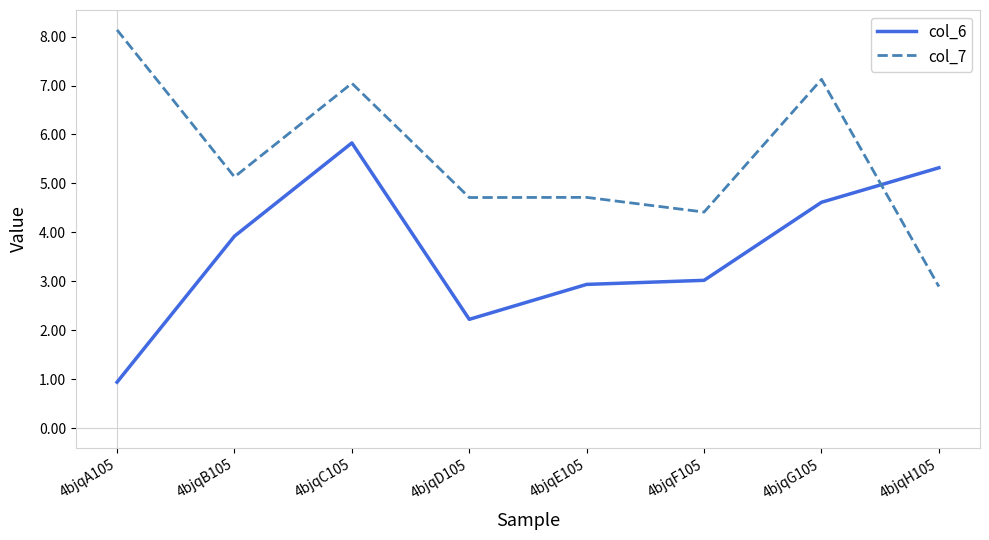

Which label corresponds to the largest value in the chart?

4bjqA105